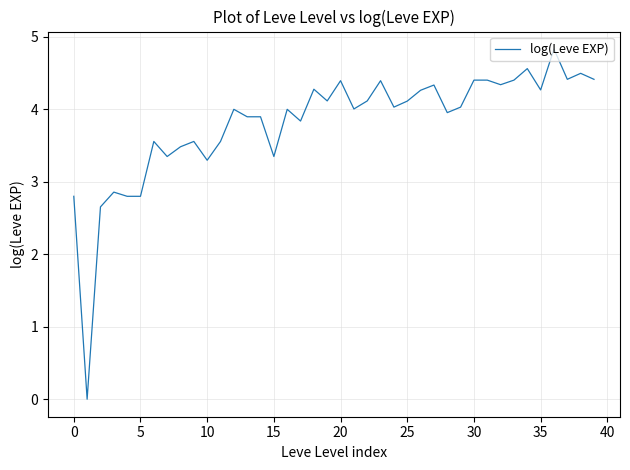

What value does the data have at 10?

3.3